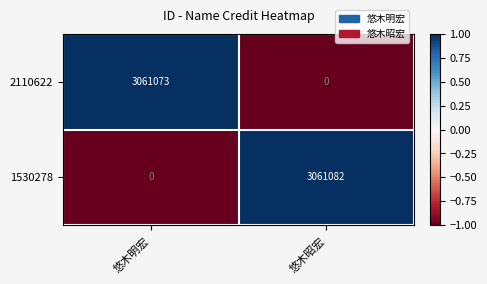

List the series in order of their peak value, highest first.

1530278, 2110622